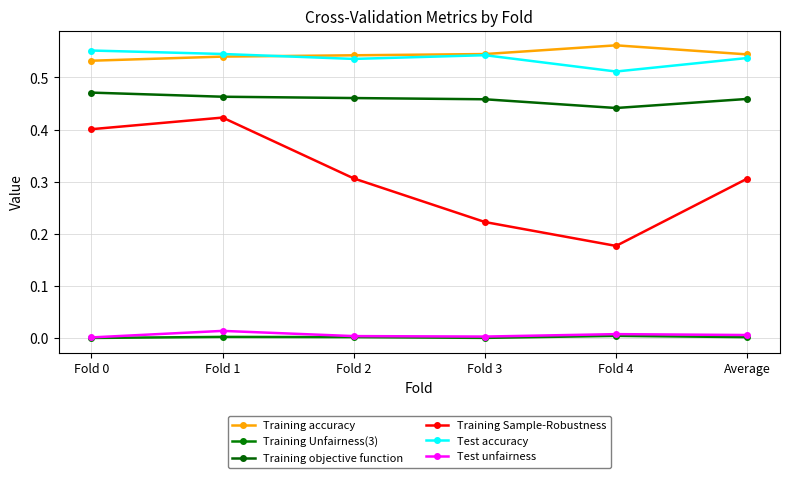

At how many categories does at least one series exceed 0?

6